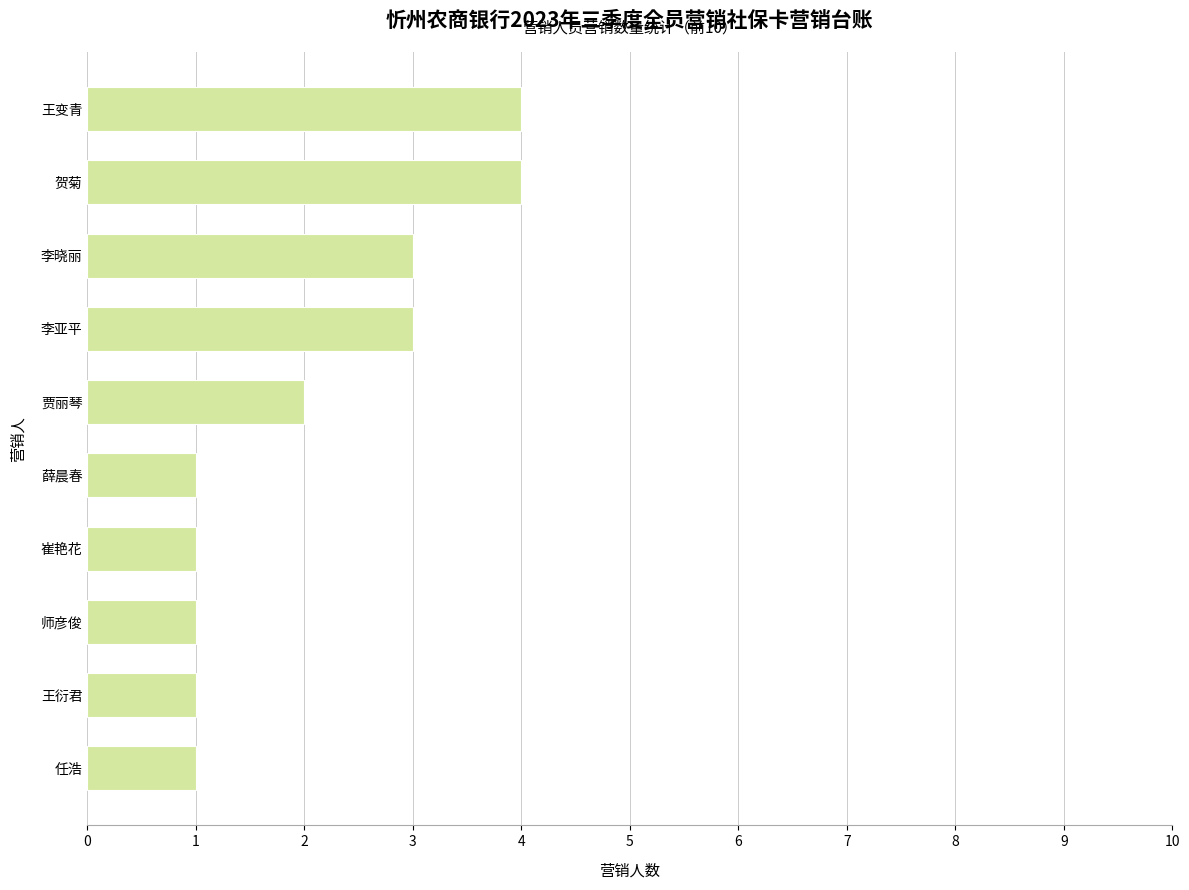

Does the chart contain any negative values?

No